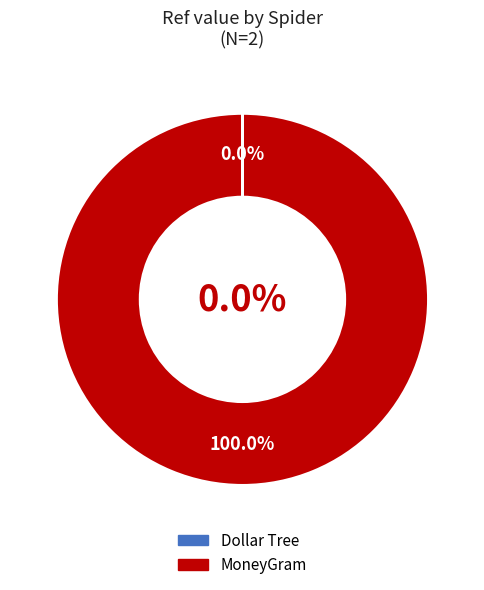

Which category has the smallest portion of the pie?

dollartree